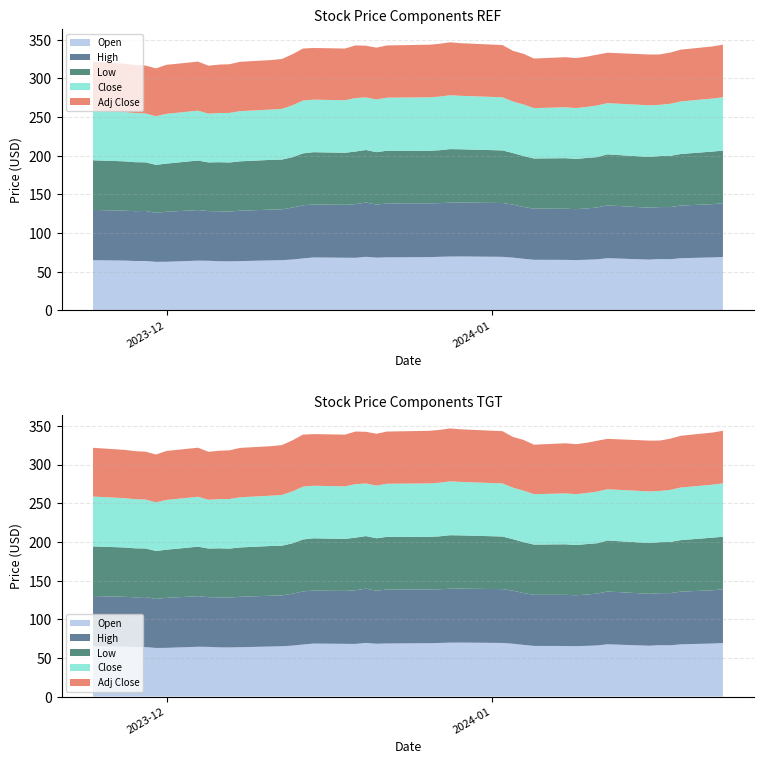

Reading left to right, what are all the values shown in this chart?

Open: 64.9	64.5	63.9	64.0	62.9	63.0	64.4	64.2	63.6	63.5	63.8	64.7	65.1	65.9	67.3	68.5	68.2	68.1	69.4	68.2	68.6	69.0	69.3	69.7	69.8	69.3	68.3	66.8	65.5	65.4	65.1	65.6	66.1	67.6	65.7	66.5	66.3	67.6	68.6	69.2
High: 65.1	64.5	64.4	64.7	63.4	64.6	65.4	64.2	64.6	64.3	65.2	65.7	65.7	67.2	68.8	68.6	68.4	69.4	70.2	68.6	69.8	69.5	69.4	69.7	69.8	69.6	68.6	67.0	66.1	66.1	65.9	66.3	67.1	68.3	67.1	67.2	67.5	68.2	68.9	69.5
Low: 64.2	63.8	63.4	62.8	62.0	62.3	64.0	62.9	63.5	63.5	63.8	64.3	64.4	65.1	67.1	67.6	67.3	68.1	68.0	67.9	68.1	68.0	68.4	69.2	68.8	68.0	66.6	65.8	64.9	65.3	64.9	65.3	65.1	66.0	65.7	66.0	66.3	66.6	68.0	67.9
Close: 64.4	63.8	63.5	63.2	62.9	64.4	64.5	63.0	63.6	64.1	64.9	65.1	65.6	67.1	68.3	67.9	67.9	69.2	68.0	68.1	68.6	69.1	69.4	69.6	69.2	68.7	66.6	66.6	65.1	65.8	65.8	66.0	66.8	66.2	66.8	66.2	67.3	68.0	68.5	69.1
Adj Close: 63.1	62.4	62.1	61.9	61.9	63.3	63.4	62.0	62.6	63.0	63.8	64.0	64.5	66.0	67.2	66.8	66.8	68.0	66.9	67.0	67.5	68.0	68.2	68.5	68.0	67.6	65.5	65.6	64.1	64.8	64.7	64.9	65.7	65.2	65.7	65.2	66.2	66.9	67.4	68.0